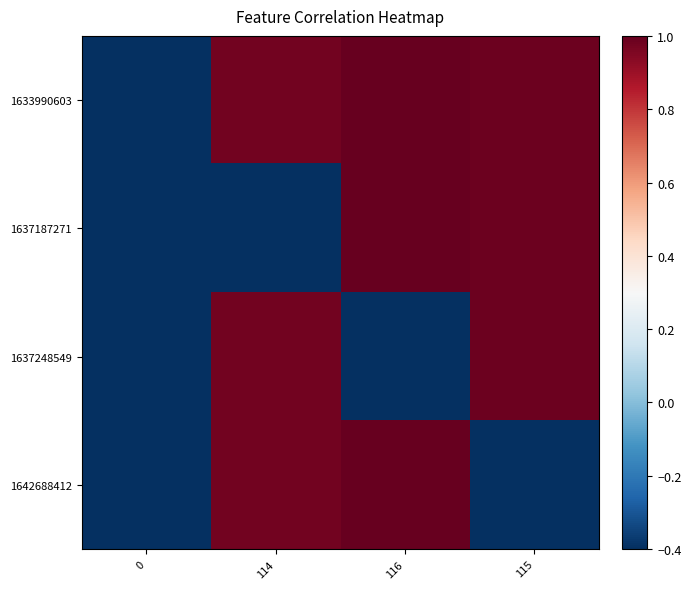

How many categories are shown in the chart?

4